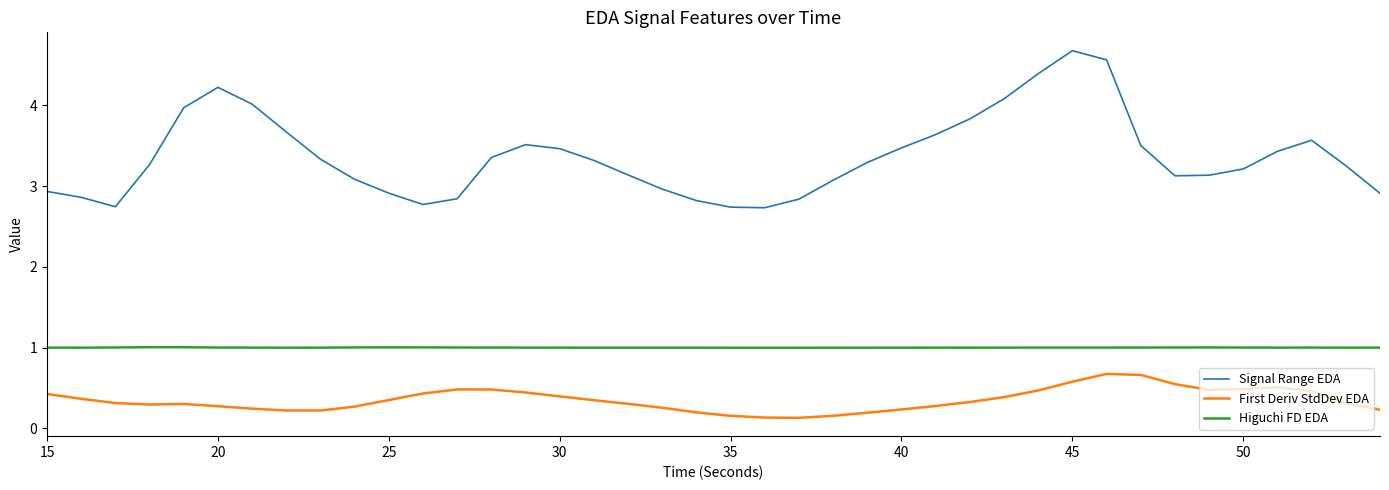

Which series has the widest spread of values?

Signal Range EDA